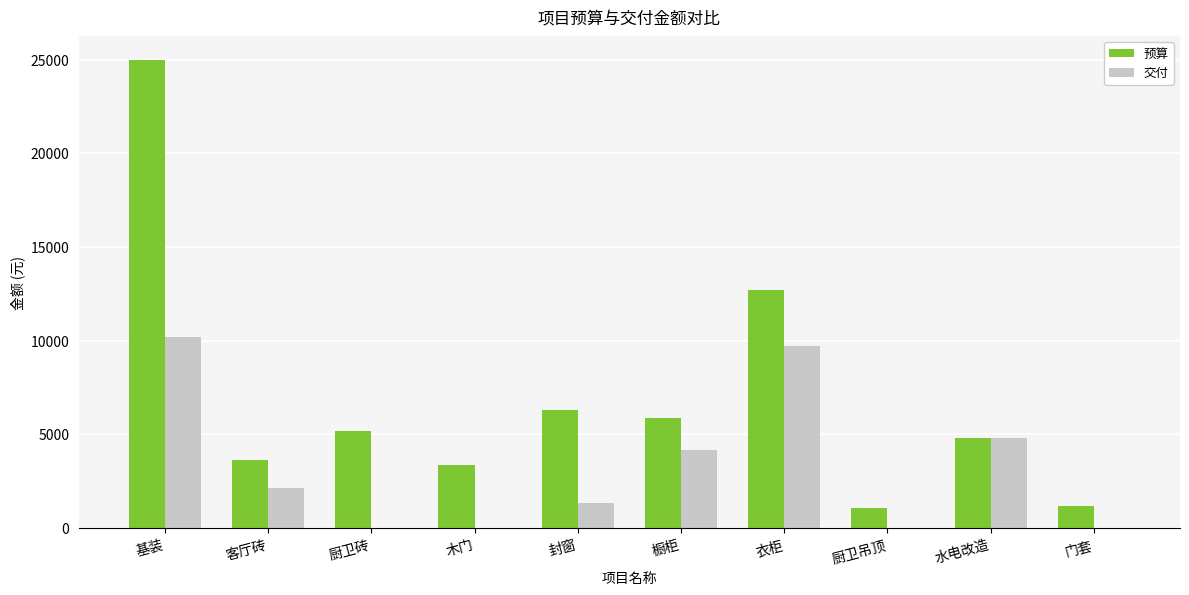

Are the bars grouped side by side (vs. stacked)?

Yes